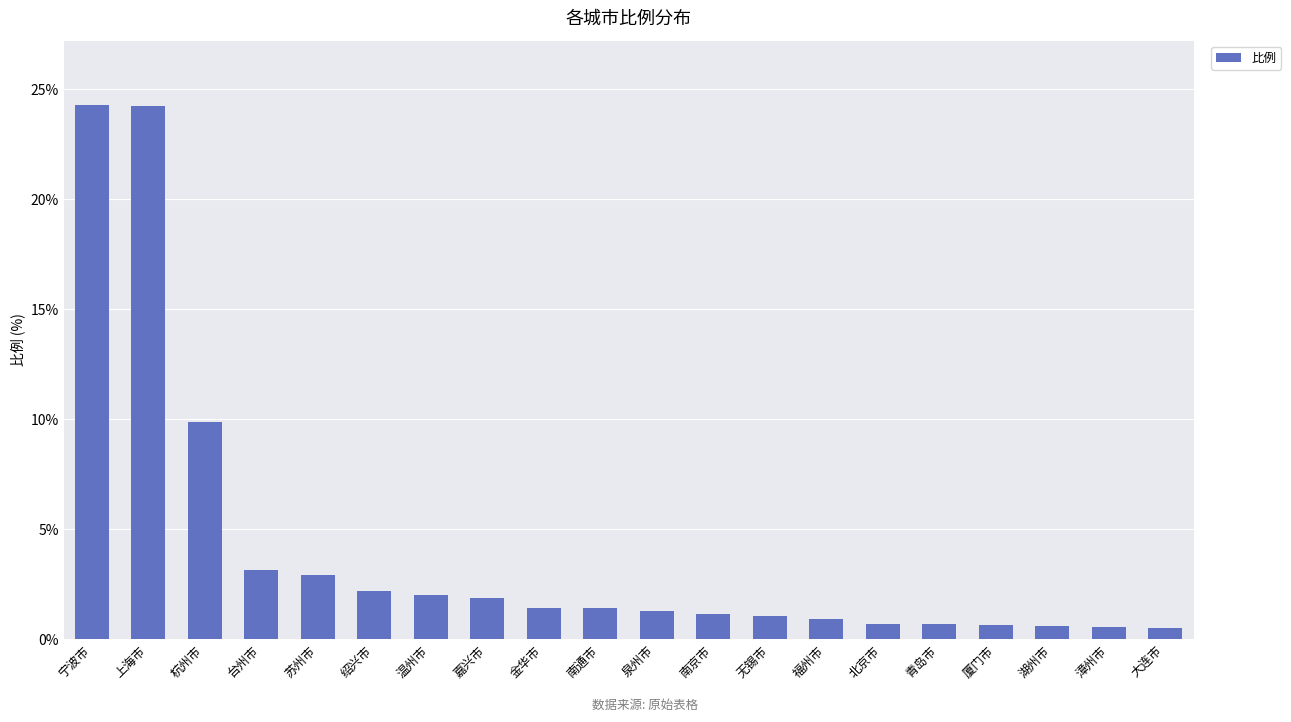

Does the chart contain any negative values?

No